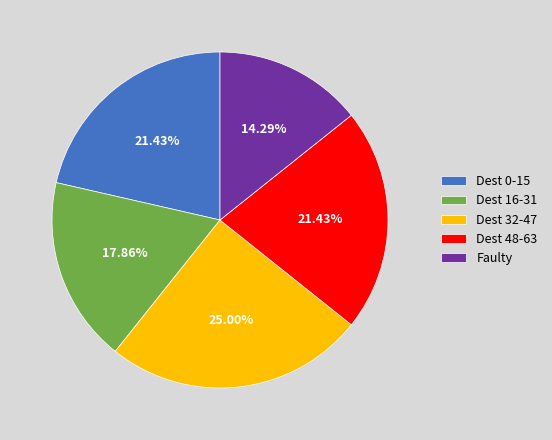

Is there any slice that represents more than half of the pie?

No